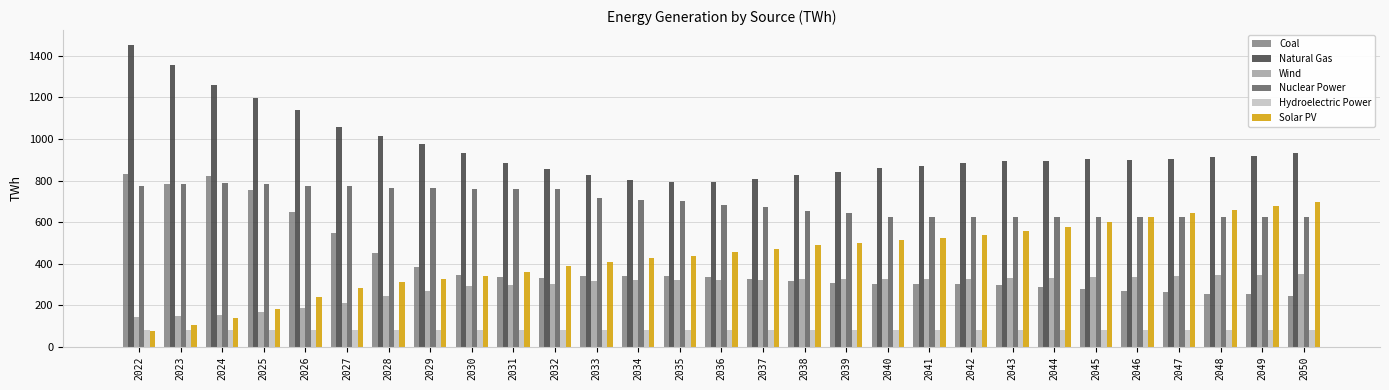

What is the minimum value for Hydroelectric Power?

79.2